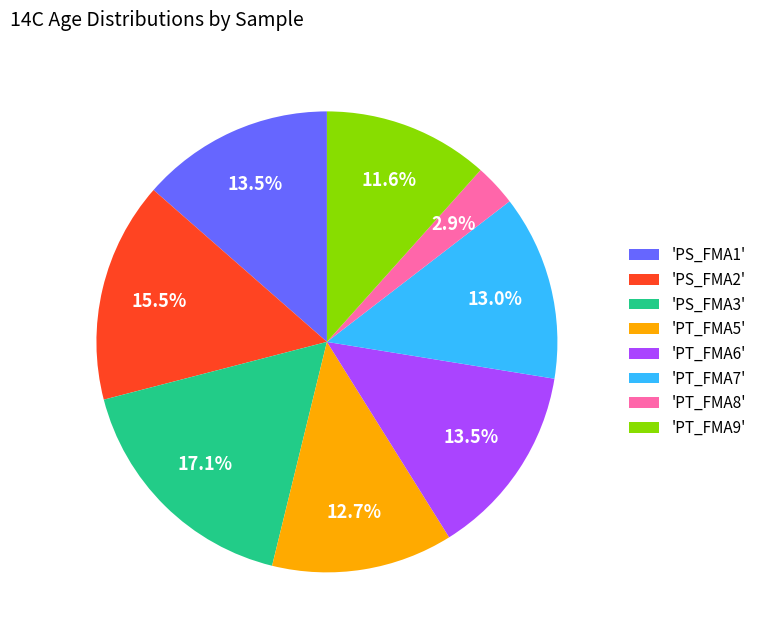

Is the sum of 'PS_FMA2' and 'PS_FMA1' greater than half?

No